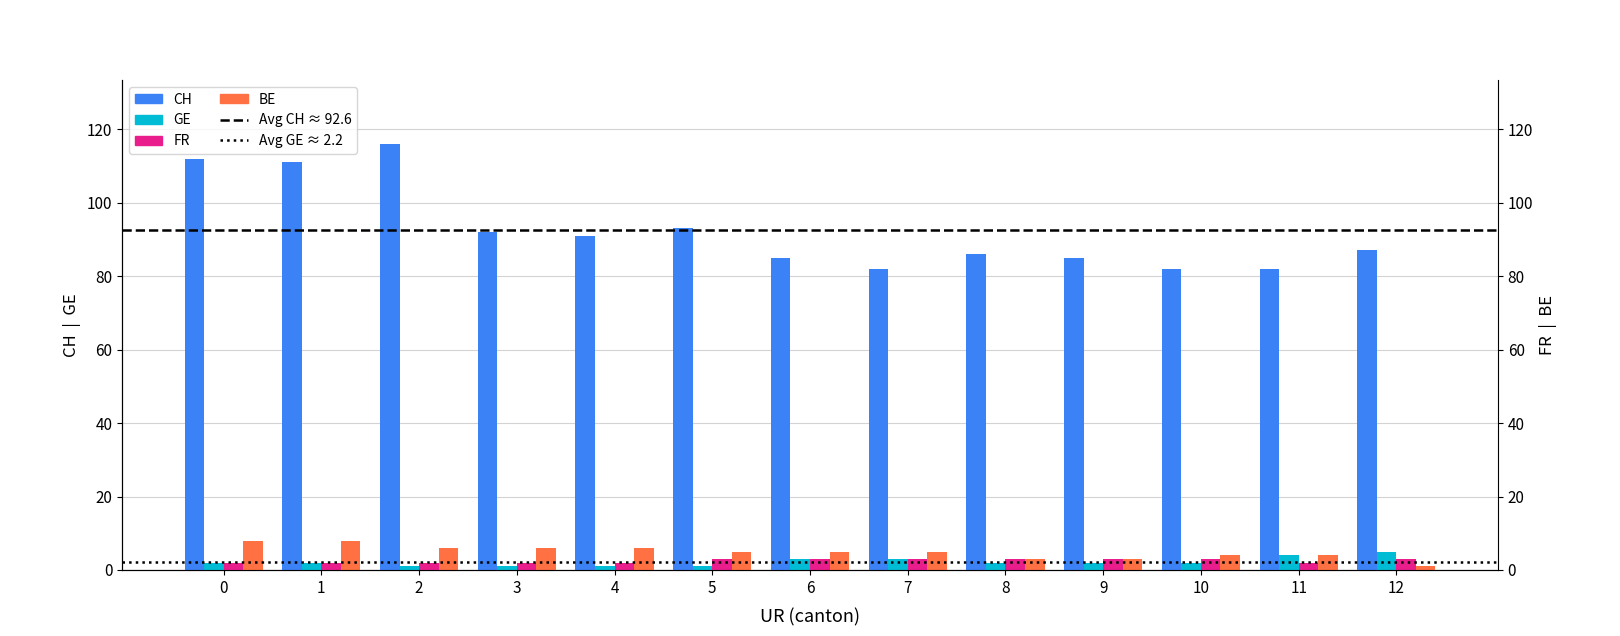

What is the average value of the BE series?

5